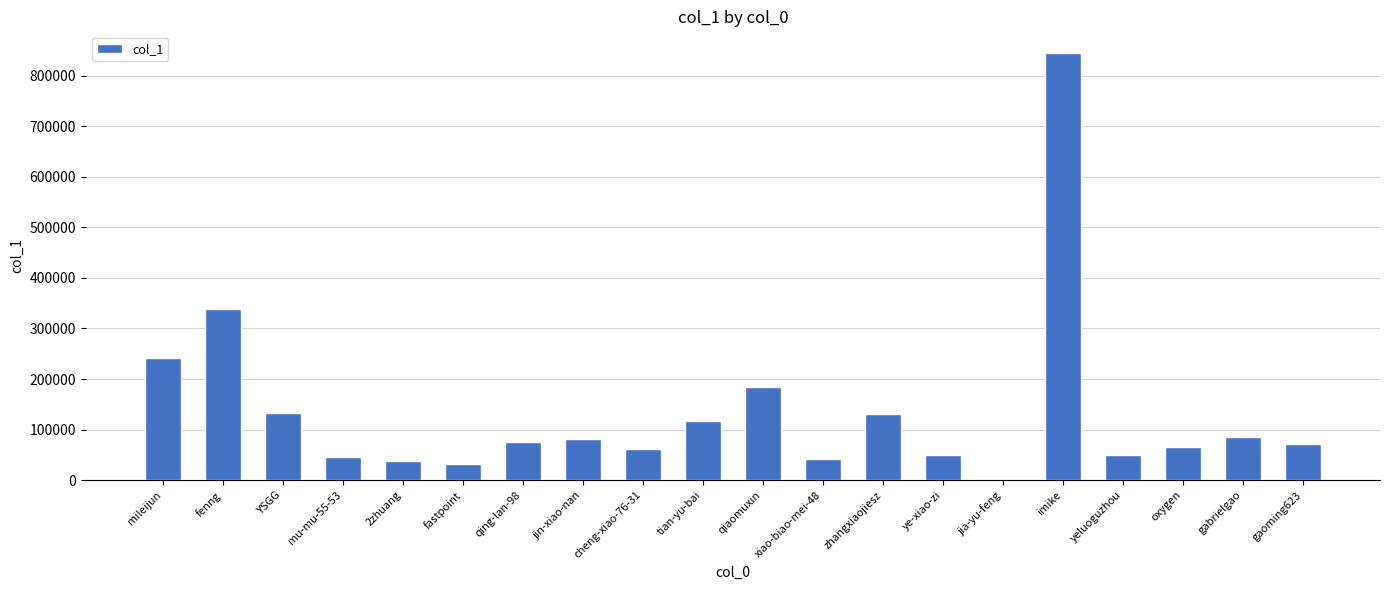

Which label corresponds to the largest value in the chart?

imike